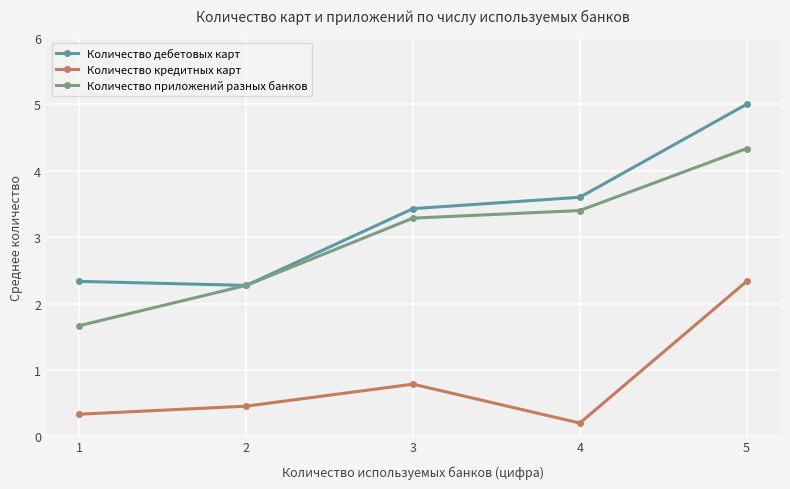

What is the value of the Количество дебетовых карт point at the 1st from the left?

2.3